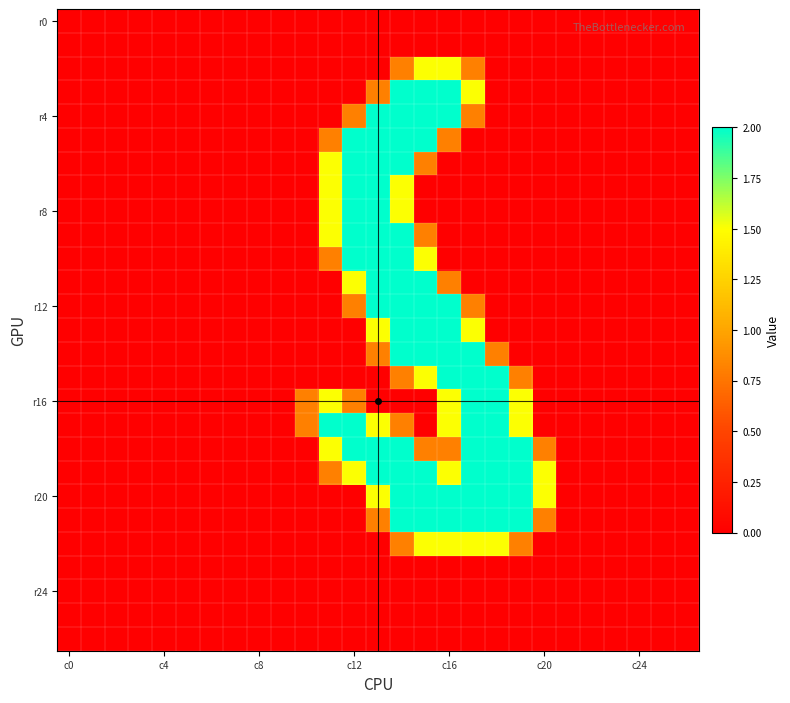

At how many categories does at least one series exceed 1?

10